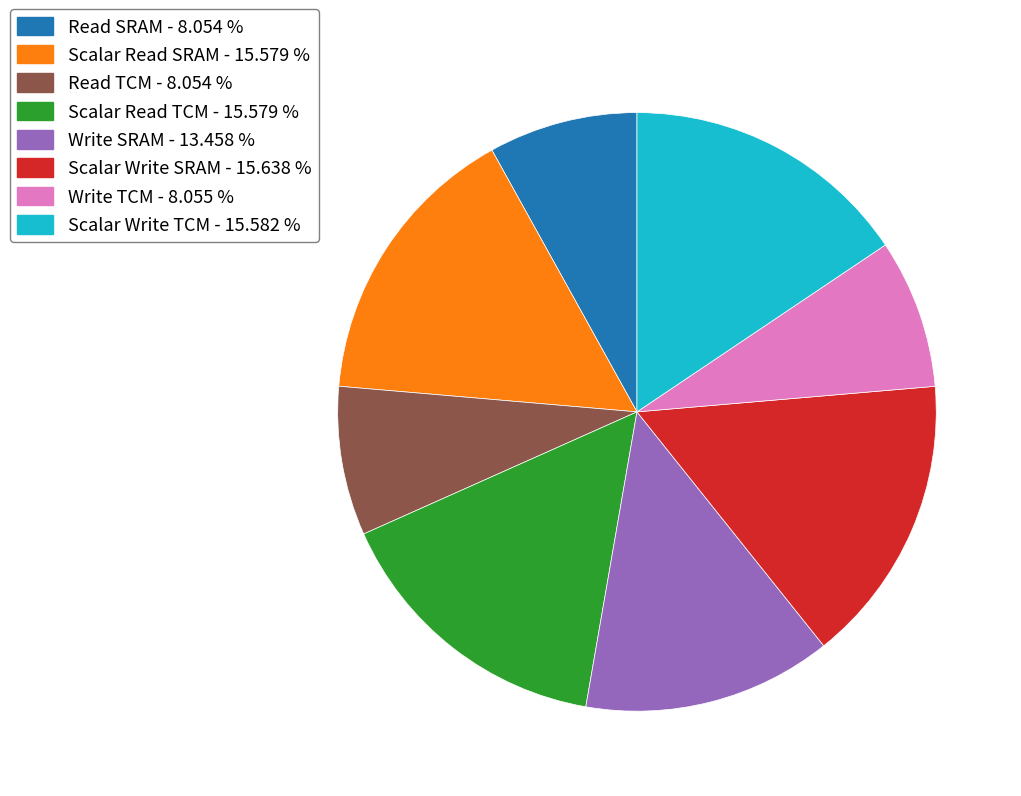

Does any single category account for the majority?

No